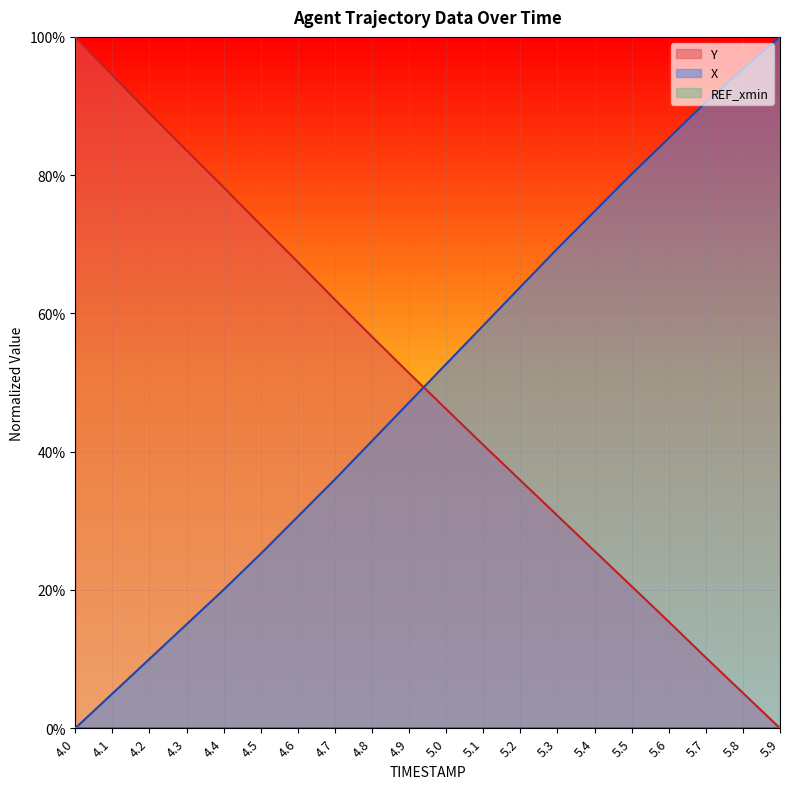

True or false: Y and X intersect in this chart.

True